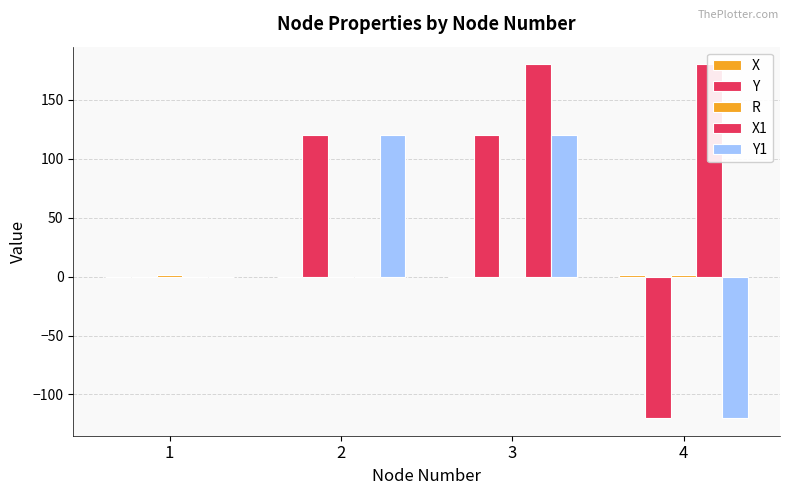

Which series has the widest spread of values?

Y